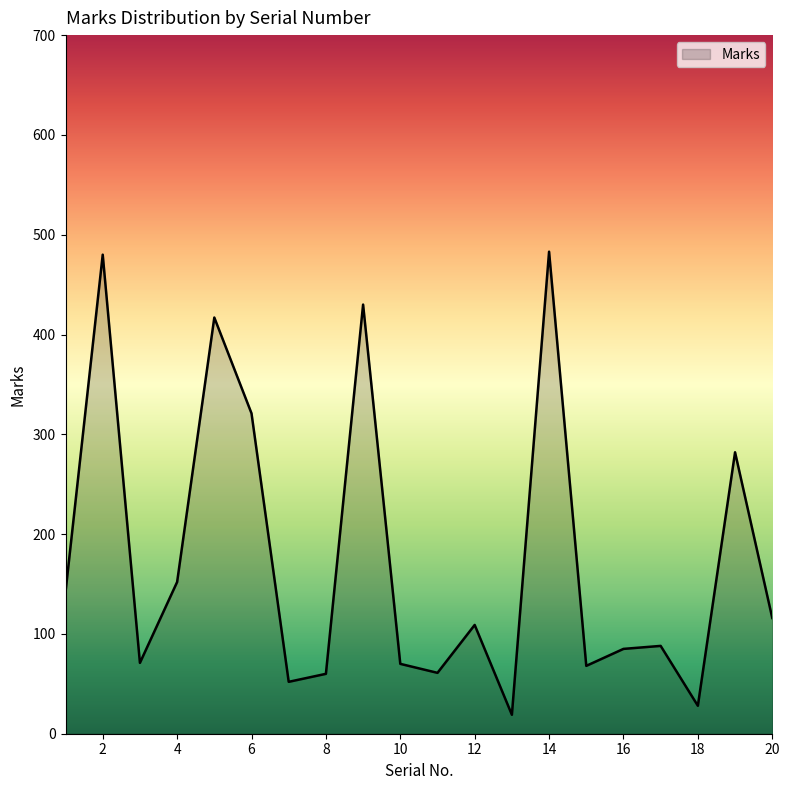

What is the greatest value displayed?

483